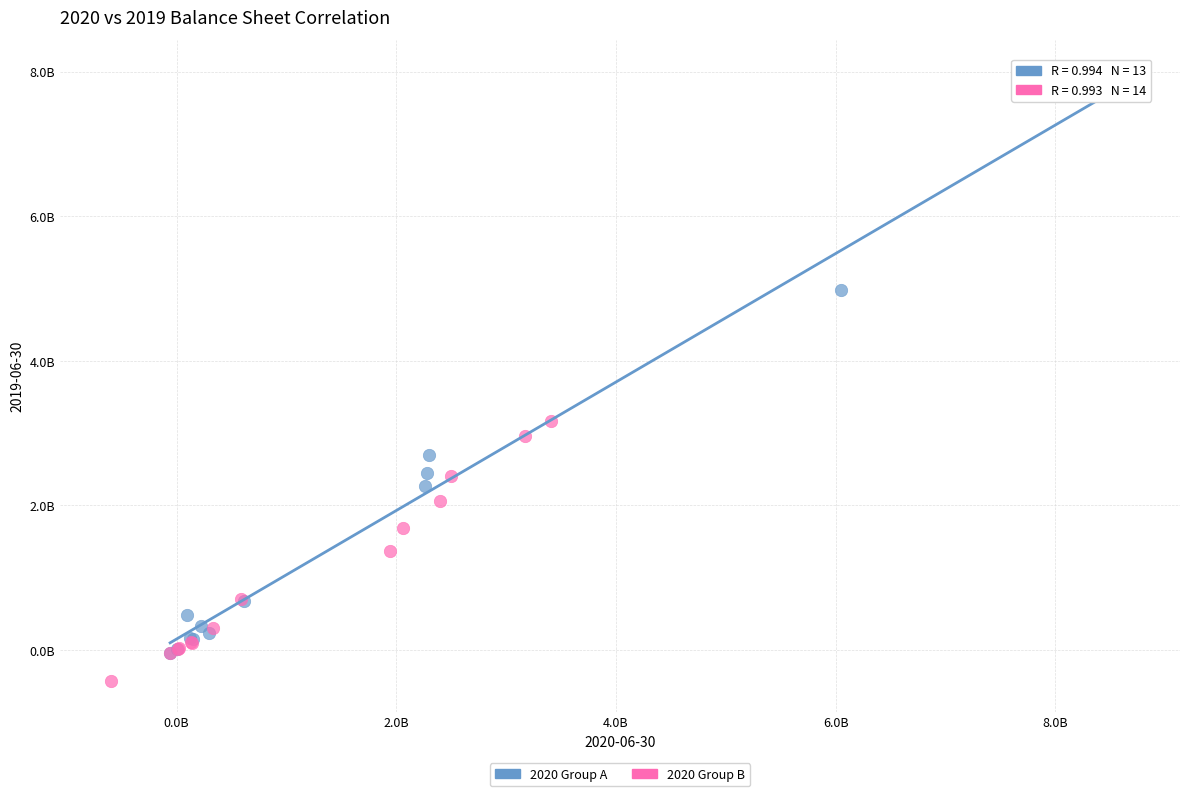

What are all the series names shown in the legend?

2020 Group A, 2020 Group B